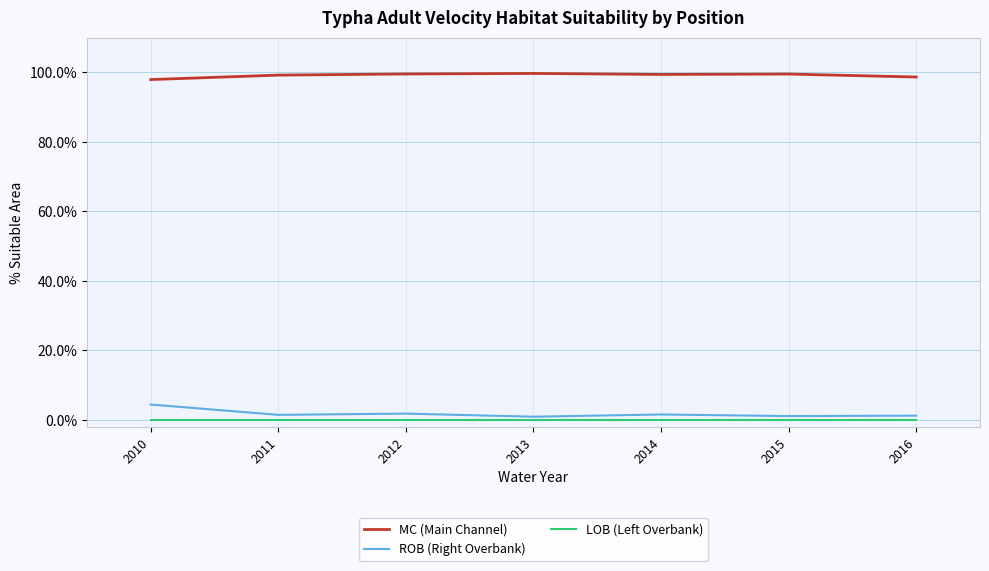

Rank the series by their maximum value, from highest to lowest.

MC (Main Channel), ROB (Right Overbank), LOB (Left Overbank)